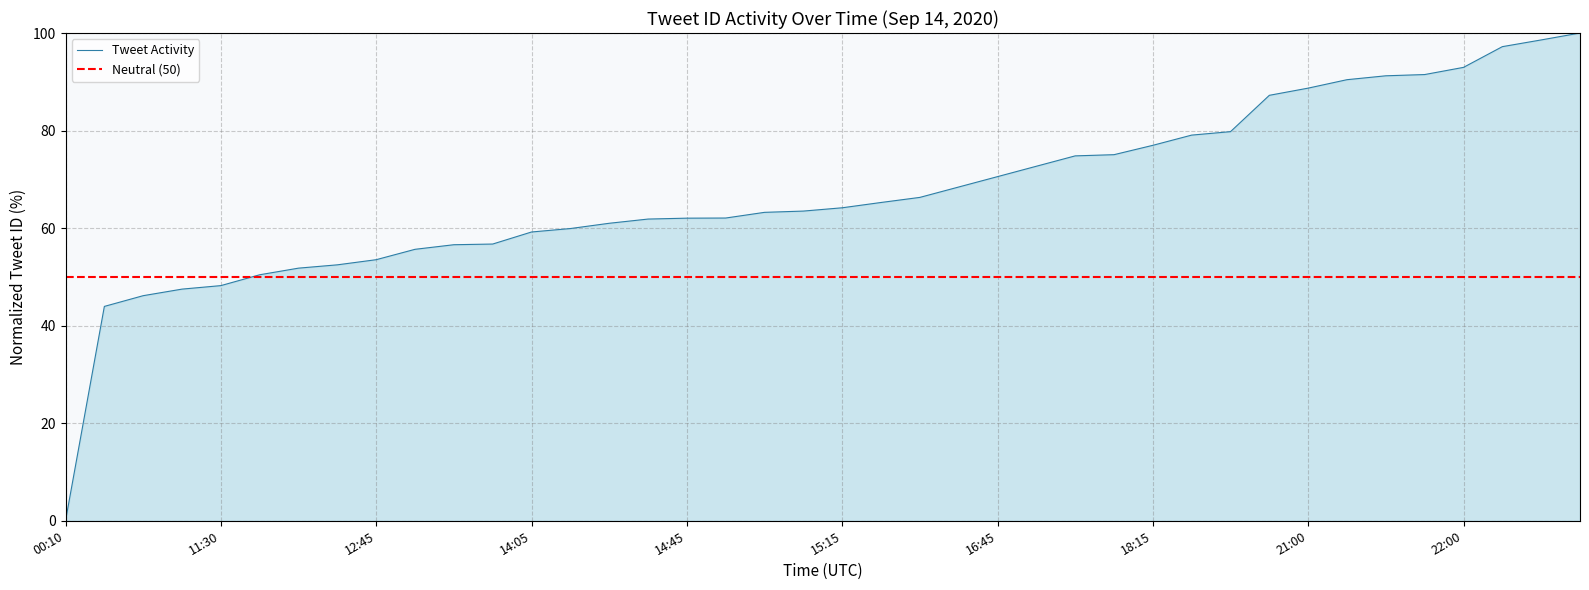

Is it true that the value at 13:30 is 56.7?

True